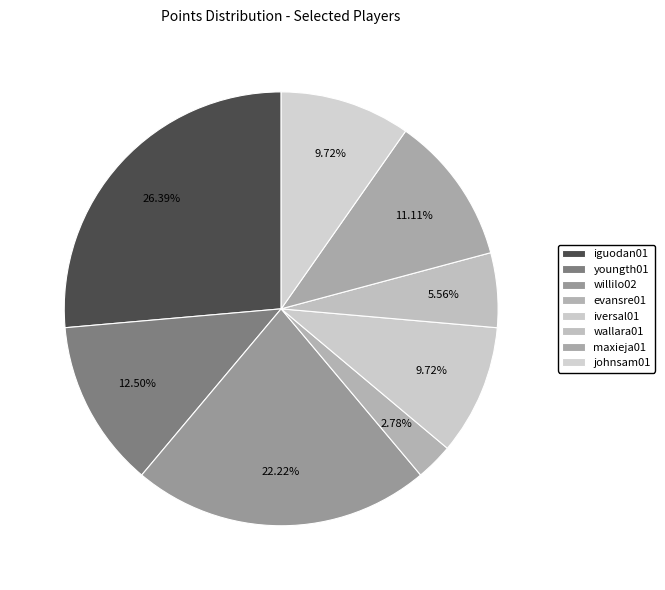

What is the total percentage of wallara01 and iversal01?

15.3%